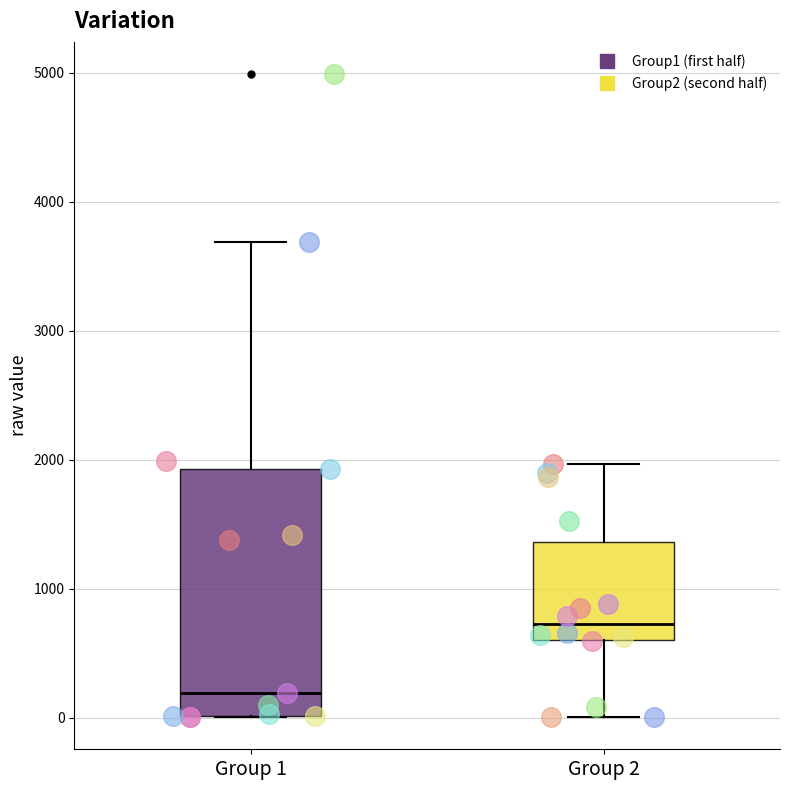

Reading left to right, read every box against the y-axis: the position of its median line, the range the box covers, and the ends of its whiskers. The values are not printed on the chart, so give them approximately, as read against the axis.

Group 1: median 200, box 0 to 1900, whiskers 0 to 3700
Group 2: median 700, box 600 to 1400, whiskers 0 to 2000